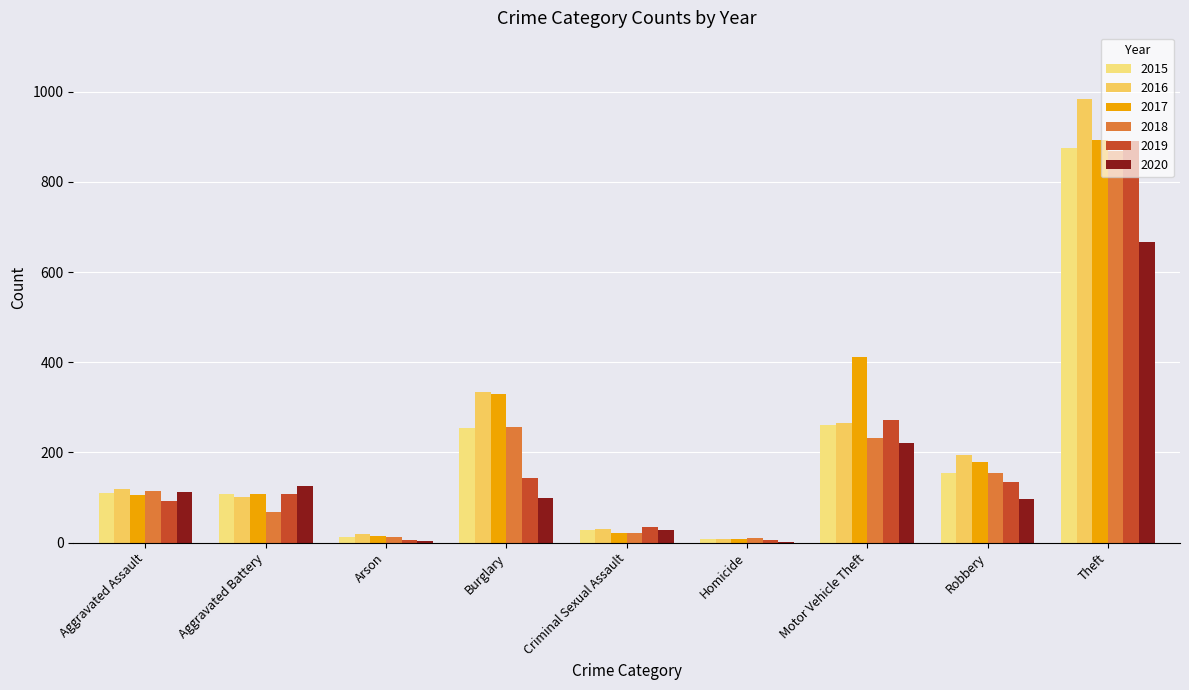

Which label corresponds to the largest value in the chart?

Theft